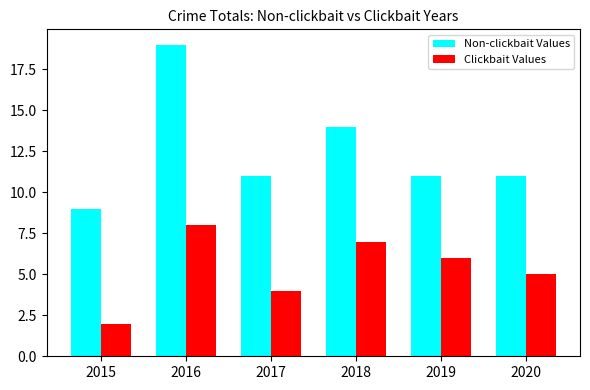

What is the value of the Clickbait Values bar at the 1st from the left?

2